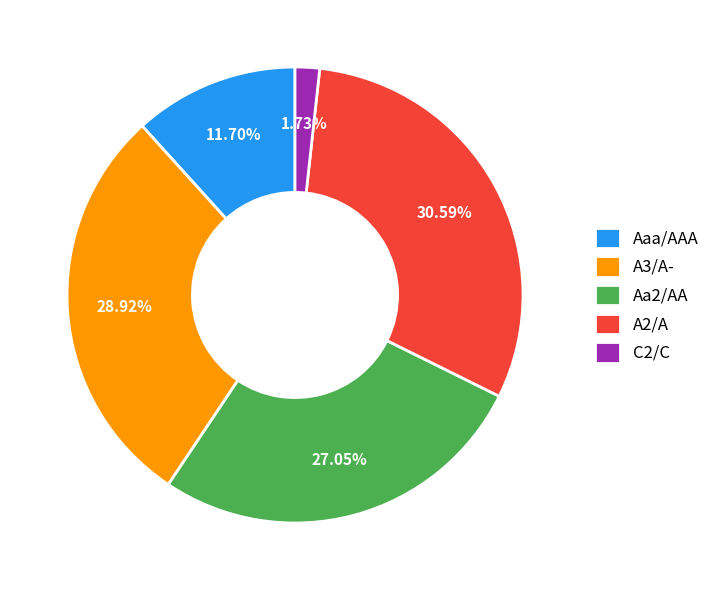

Rank the categories by value from lowest to highest.

C2/C, Aaa/AAA, Aa2/AA, A3/A-, A2/A